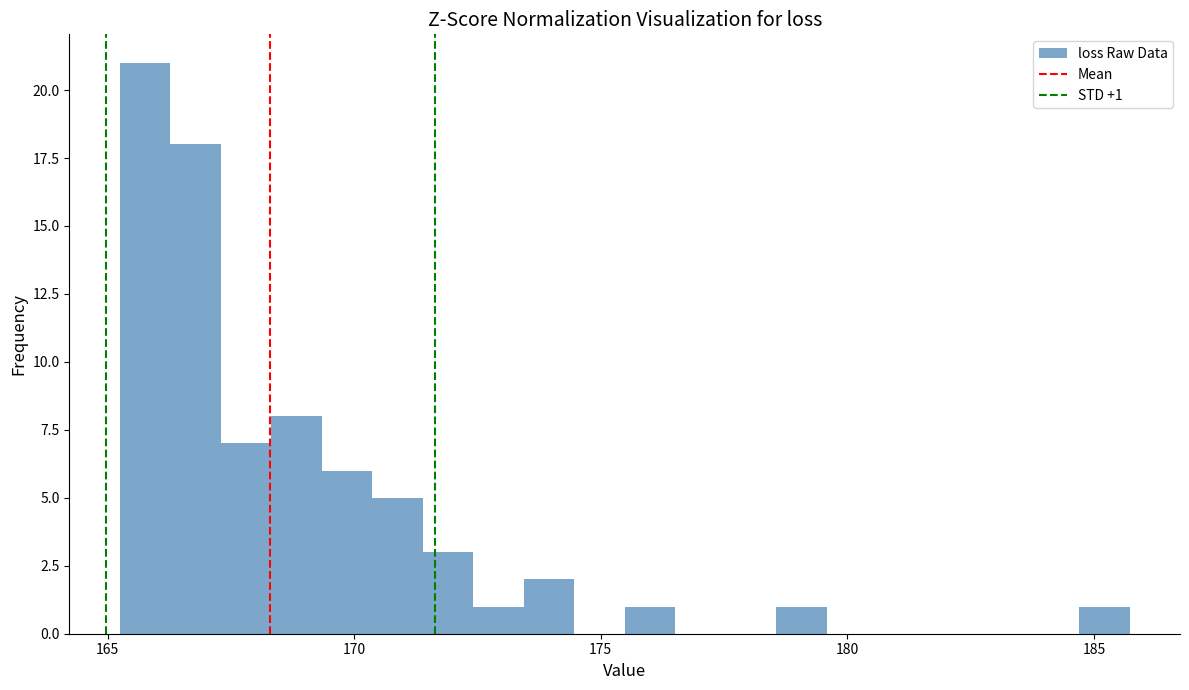

Read against the x-axis, roughly where is the centre of the tallest bar?

166.0